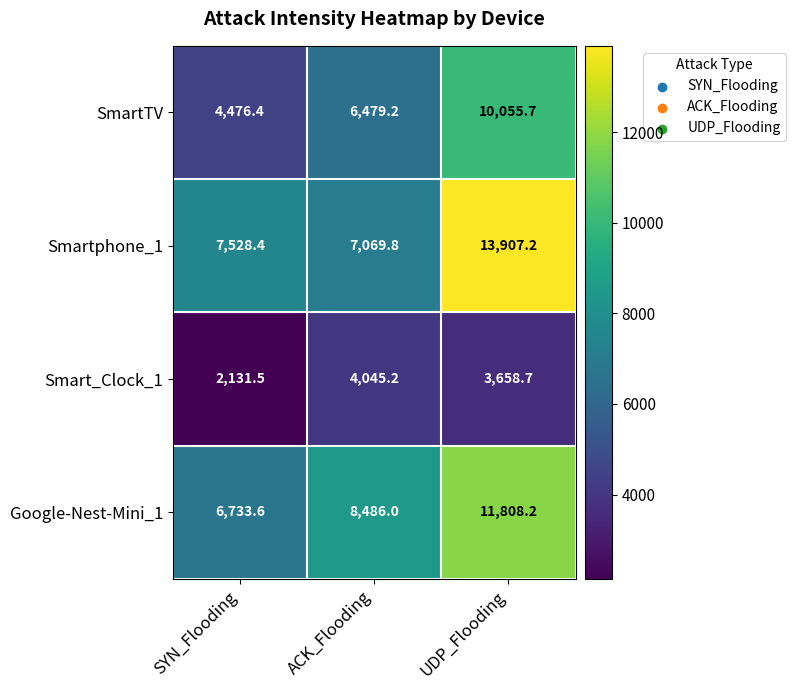

Rank the series at SYN_Flooding from lowest to highest value.

Smart_Clock_1, SmartTV, Google-Nest-Mini_1, Smartphone_1